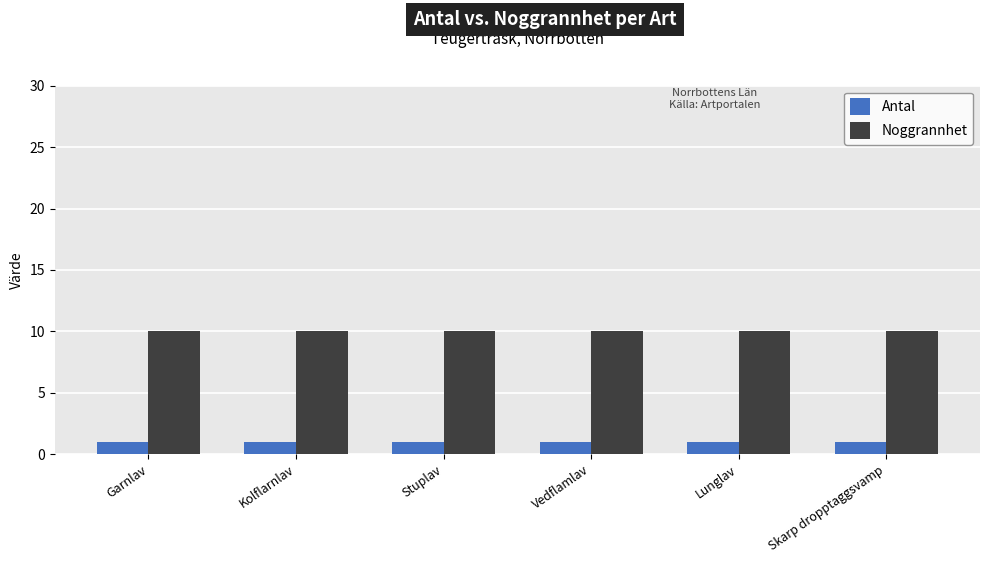

What is the sum of all Noggrannhet values?

60